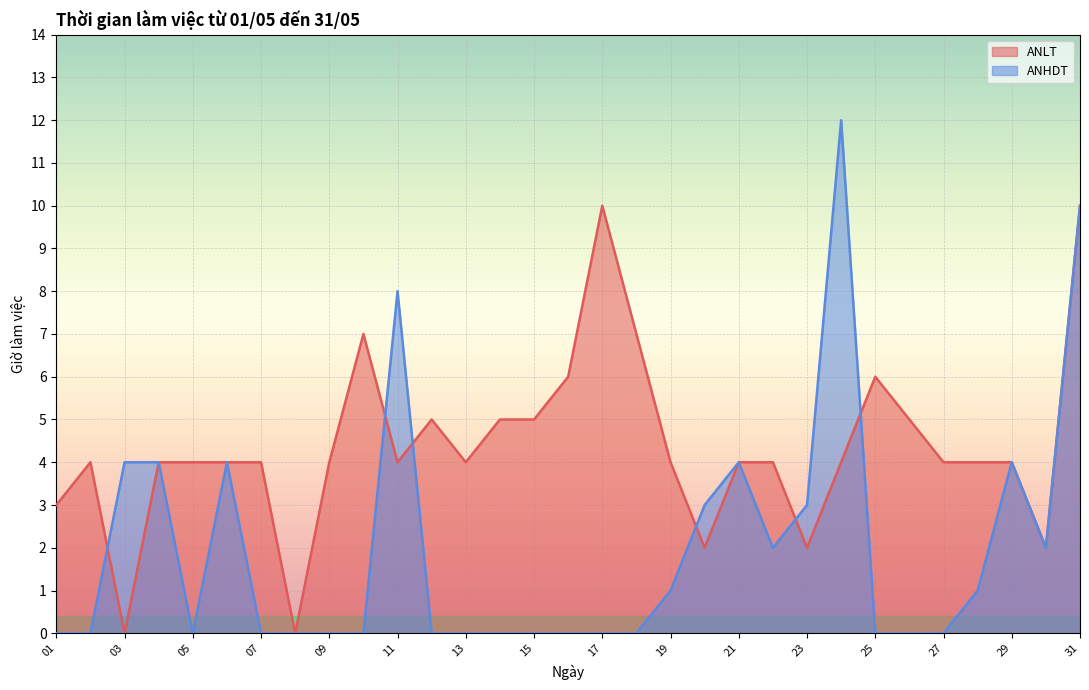

Which series has the widest spread of values?

ANHDT